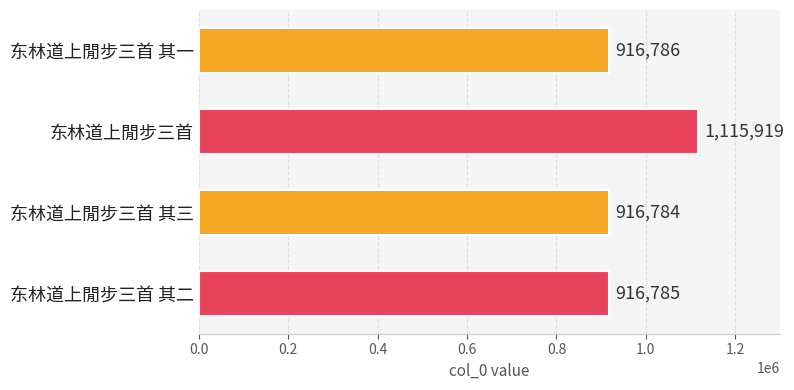

Is it true that the value at 东林道上閒步三首 其三 is 1634761?

False